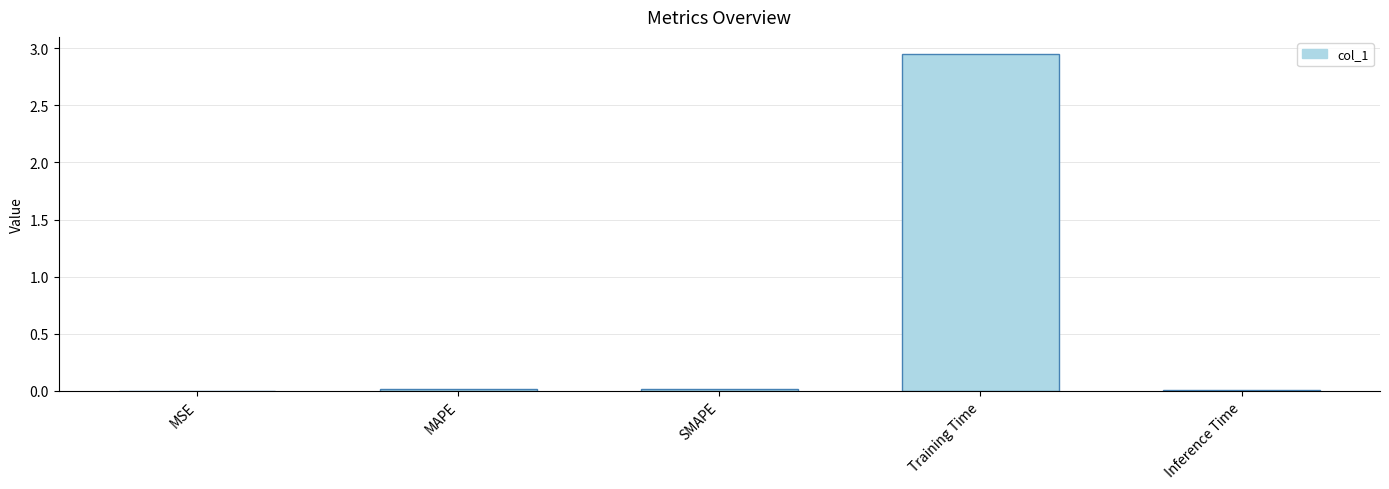

True or false: the data shows 0.0 at SMAPE.

True